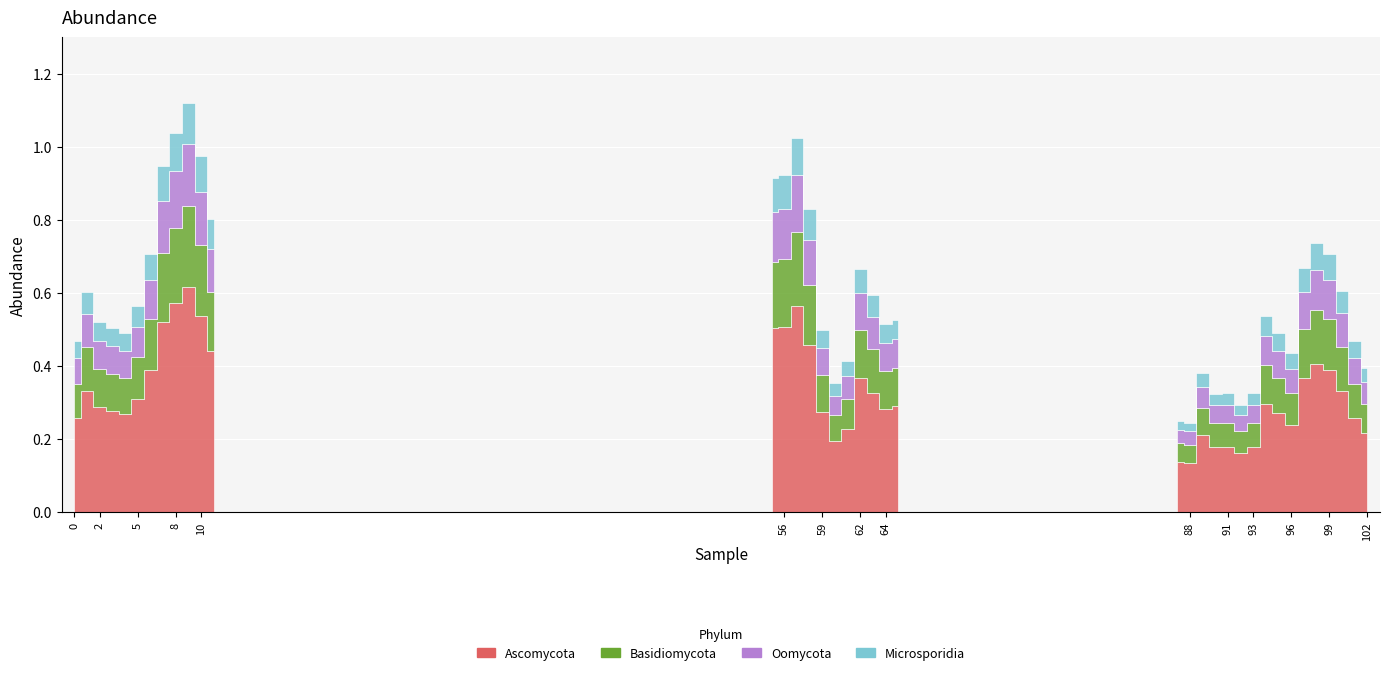

Reading left to right, transcribe all the data shown in this chart.

0.5	0.6	0.5	0.5	0.5	0.6	0.7	0.9	1.0	1.1	1.0	0.8	0.9	0.9	1.0	0.8	0.5	0.4	0.4	0.7	0.6	0.5	0.5	0.3	0.2	0.4	0.3	0.3	0.3	0.3	0.5	0.5	0.4	0.7	0.7	0.7	0.6	0.5	0.4